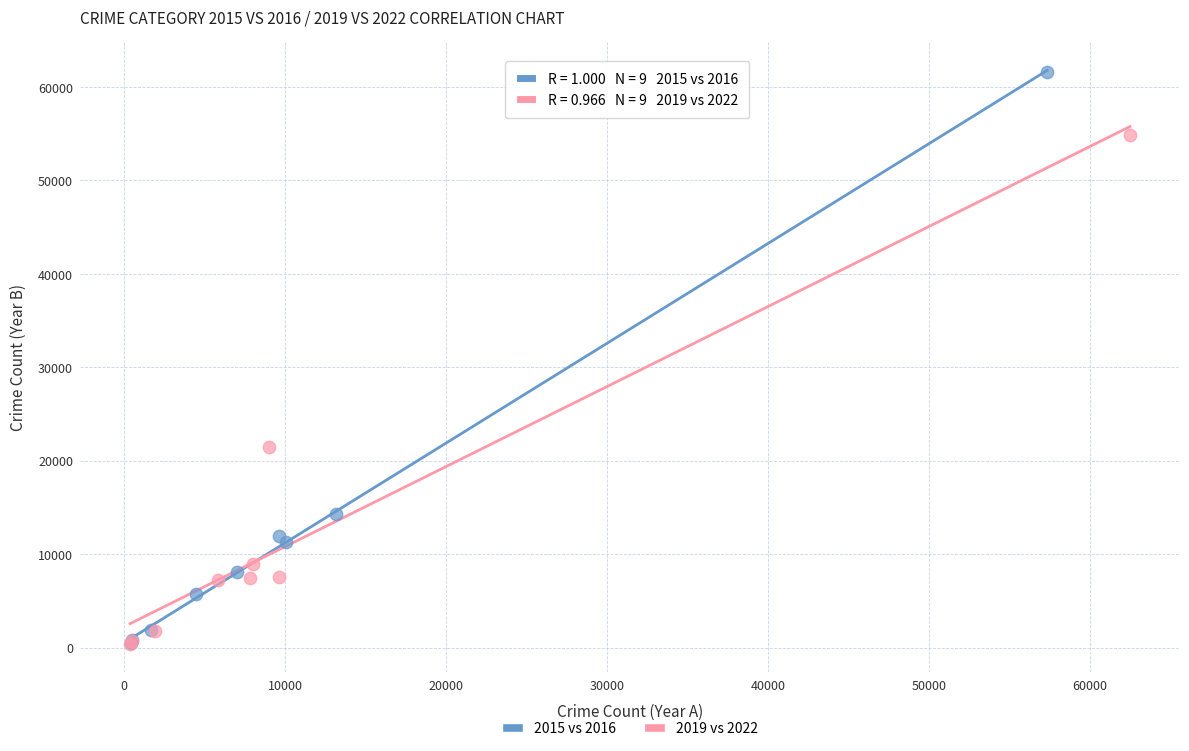

Which series has the largest Y range (max minus min)?

2015 vs 2016